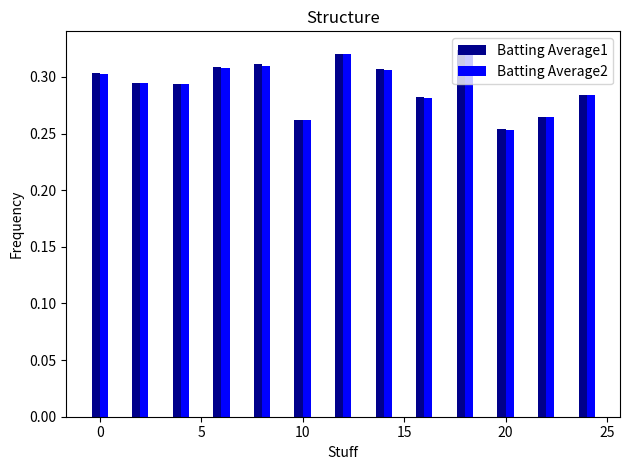

At how many categories does at least one series exceed 0?

13